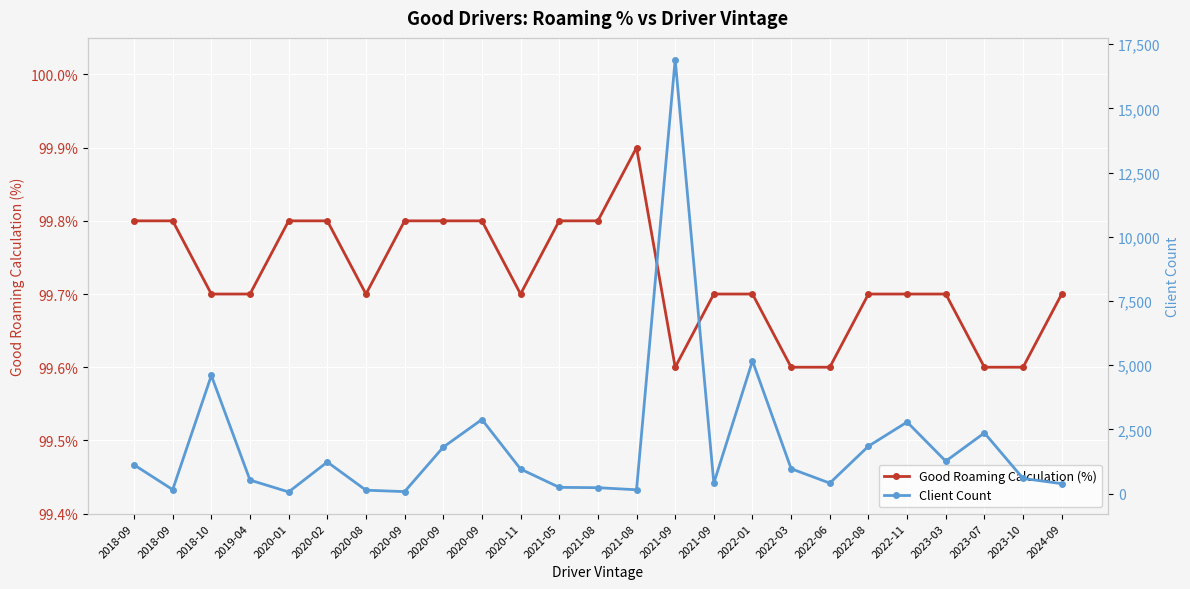

True or false: Good Roaming Calculation (%) has a value of 59.5 at 2023-10.

False